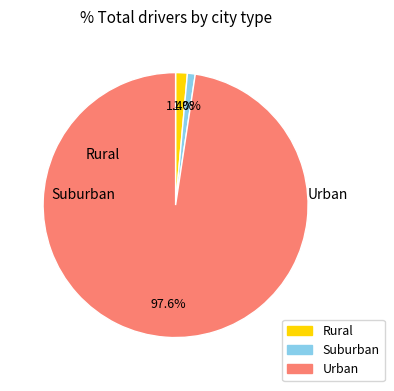

Does any single category account for the majority?

Yes